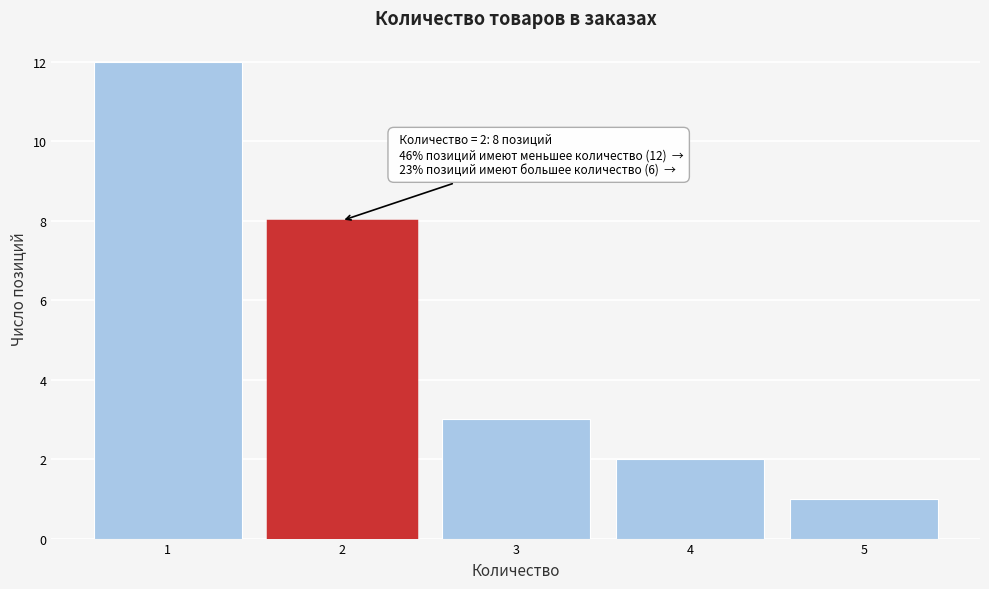

Over which range of the x-axis is the bar tallest?

0.5 to 1.5